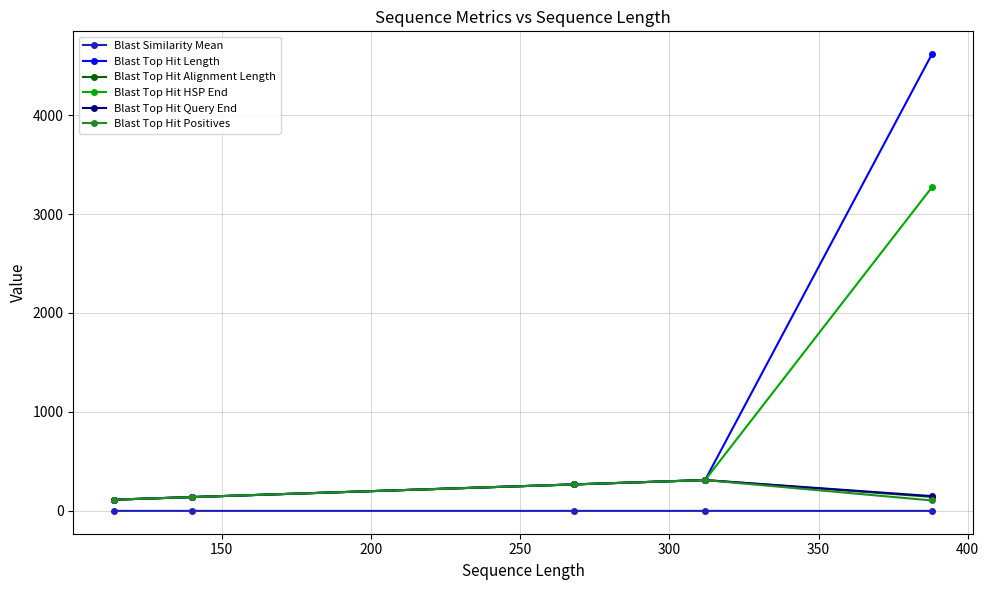

How many interior local peaks does the Blast Top Hit Positives series have?

1